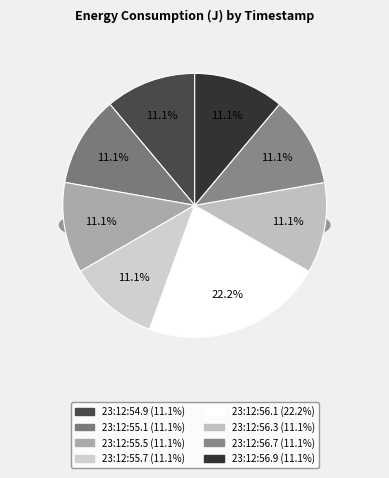

To the nearest percent, what percentage of the pie is 2025-01-14 23:12:56.7?

11%